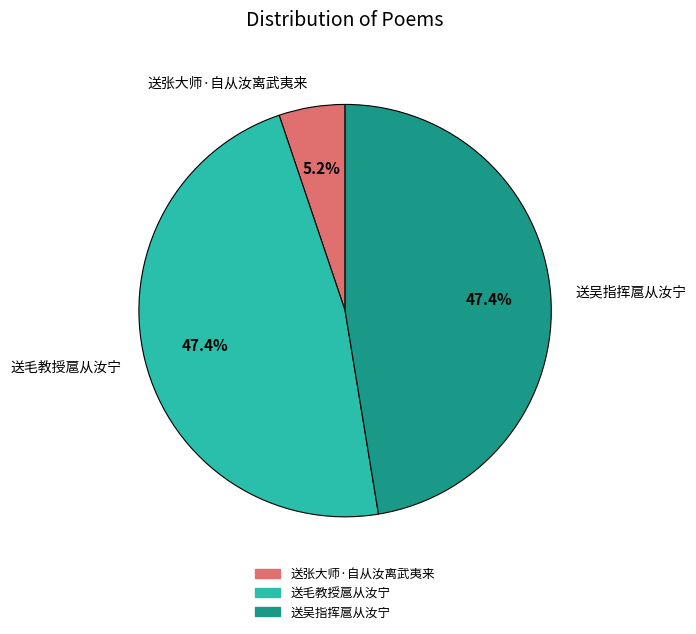

What percentage is the 送吴指挥扈从汝宁 slice, to the nearest percent?

47%